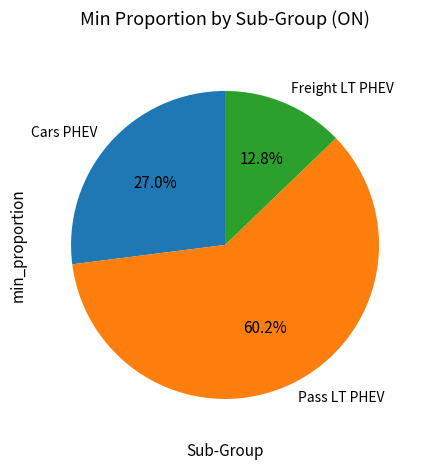

Which slice represents more than half of the pie?

Pass LT PHEV